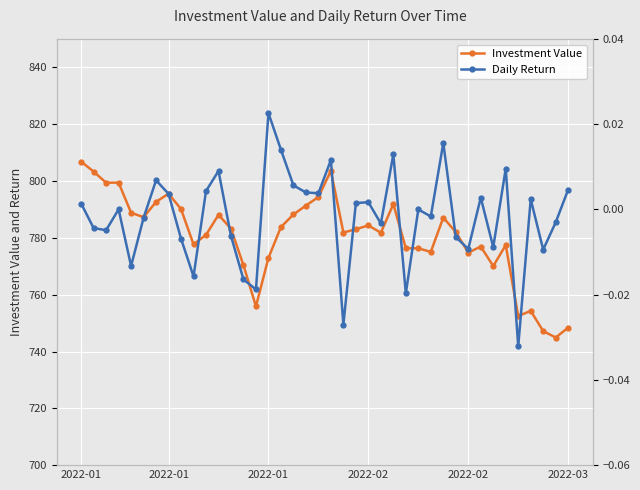

How many positive values does the Daily Return series have?

20